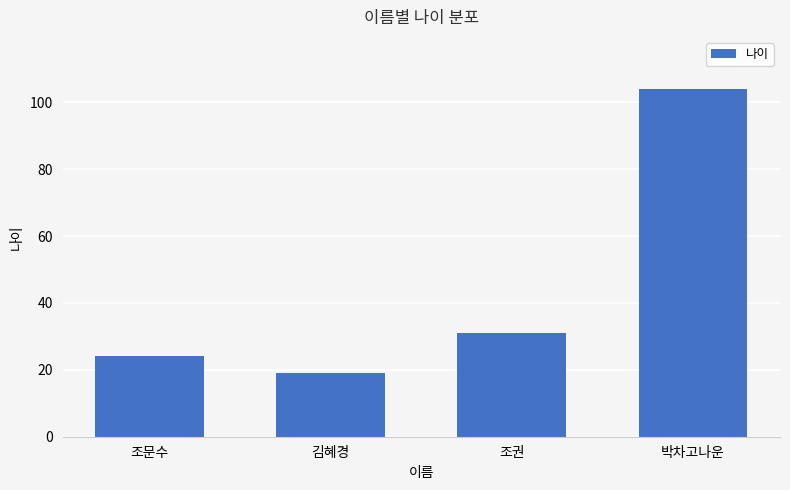

Reading left to right, list all the values displayed in this chart.

24	19	31	104